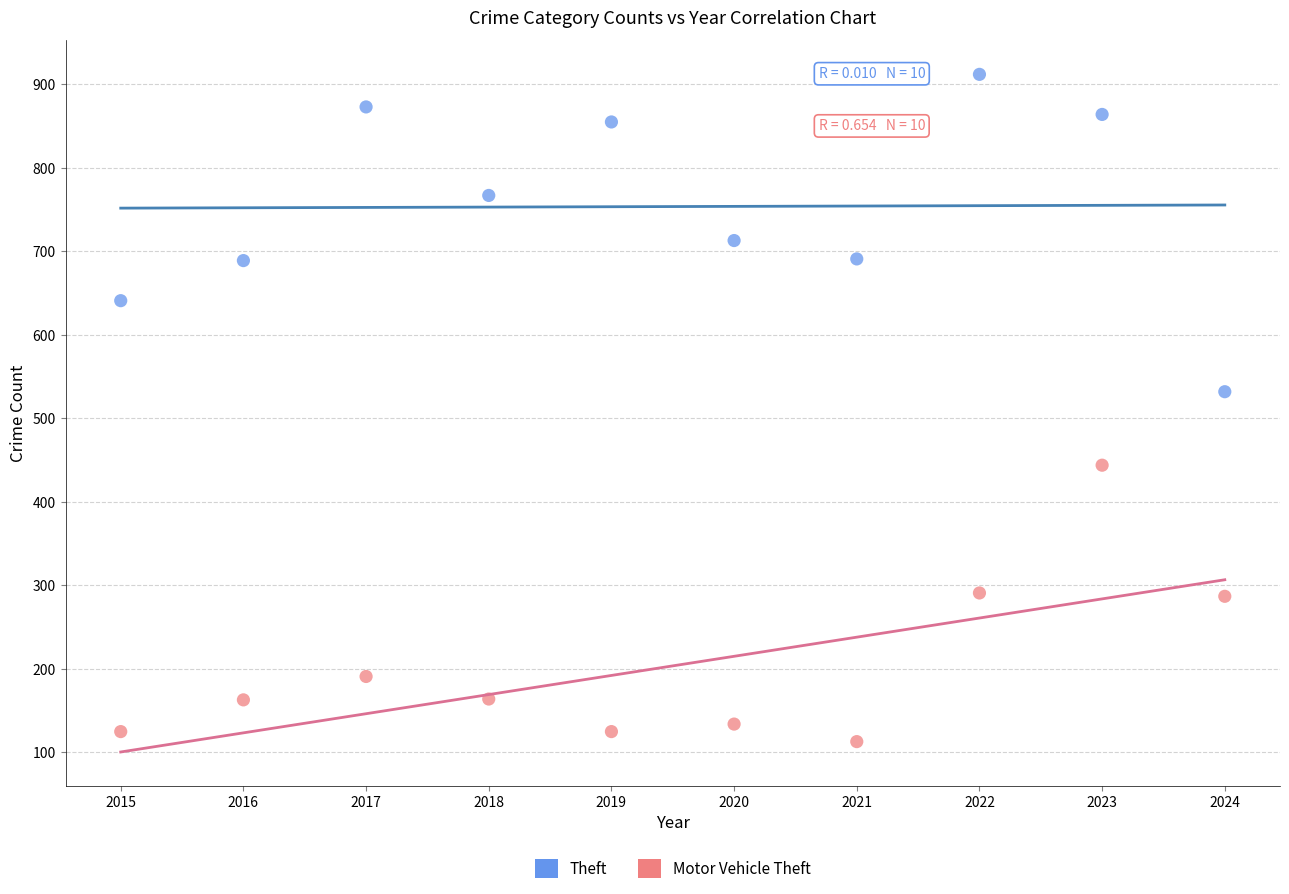

In the Theft series, what Y value is closest to 722?

713